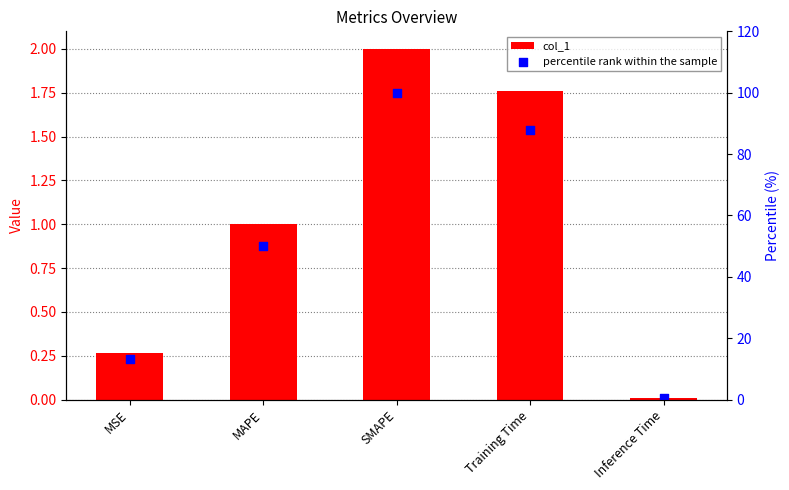

Is the value of percentile rank within the sample at MSE greater than the value of col_1 at MAPE?

Yes